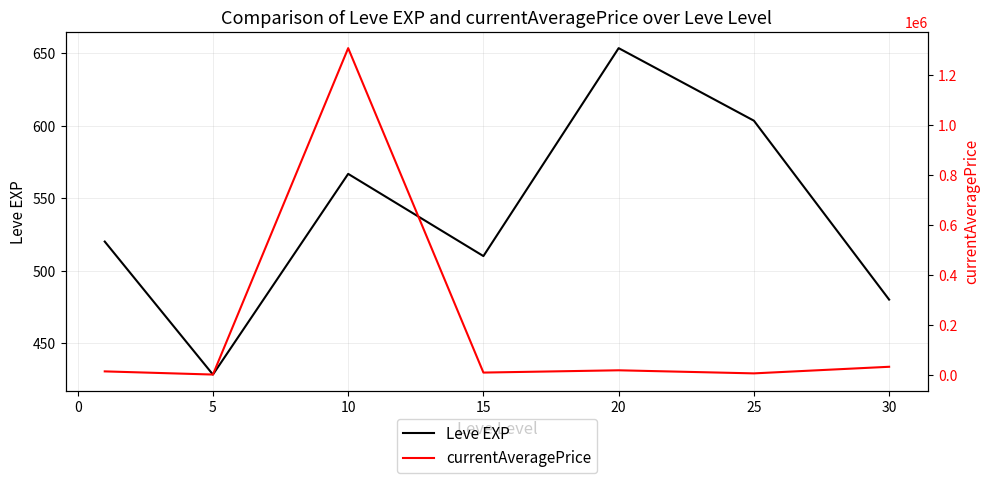

The Leve EXP series shows 239.9 at 30. True or false?

False